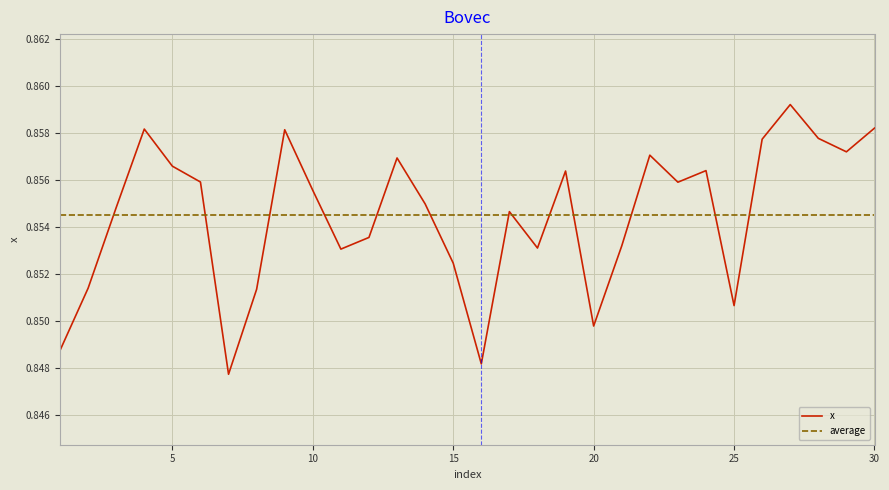

Which series has the largest range (max minus min)?

x